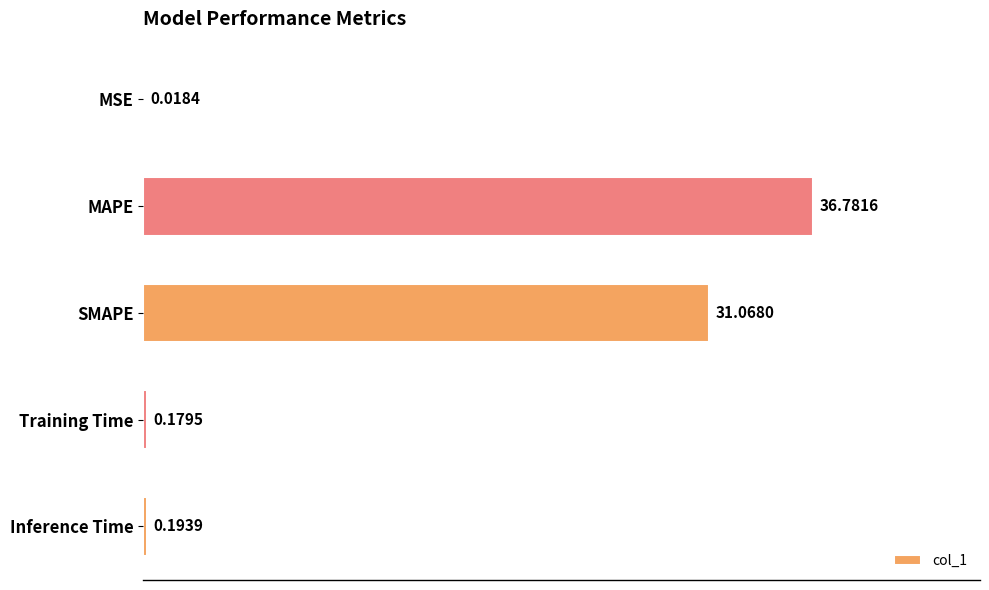

At which label is the value closest to 18?

SMAPE